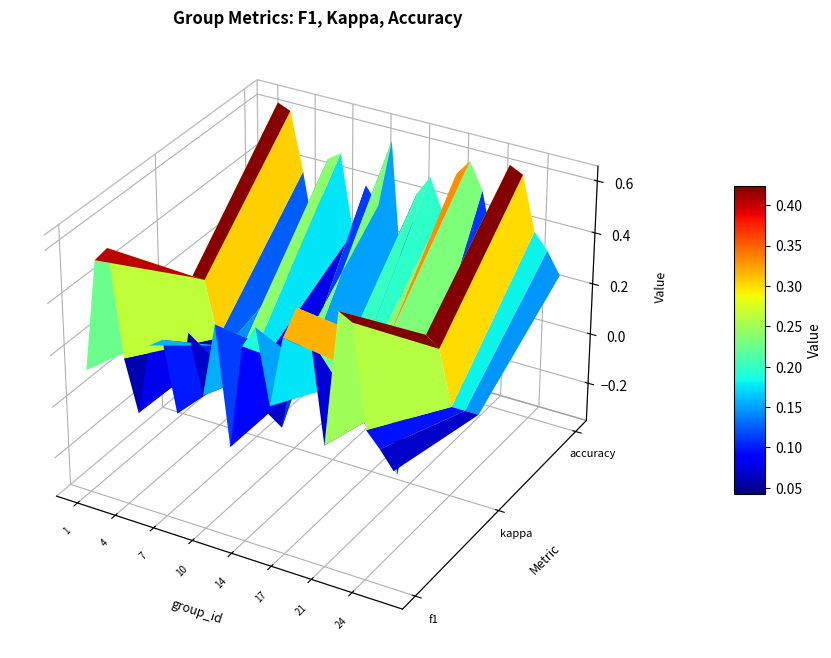

How many data points does each series have?

24